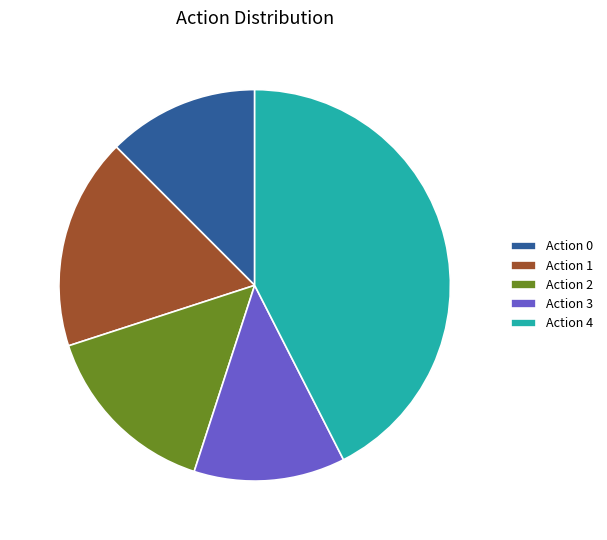

Do Action 3 and Action 4 together represent more than half of the pie?

Yes